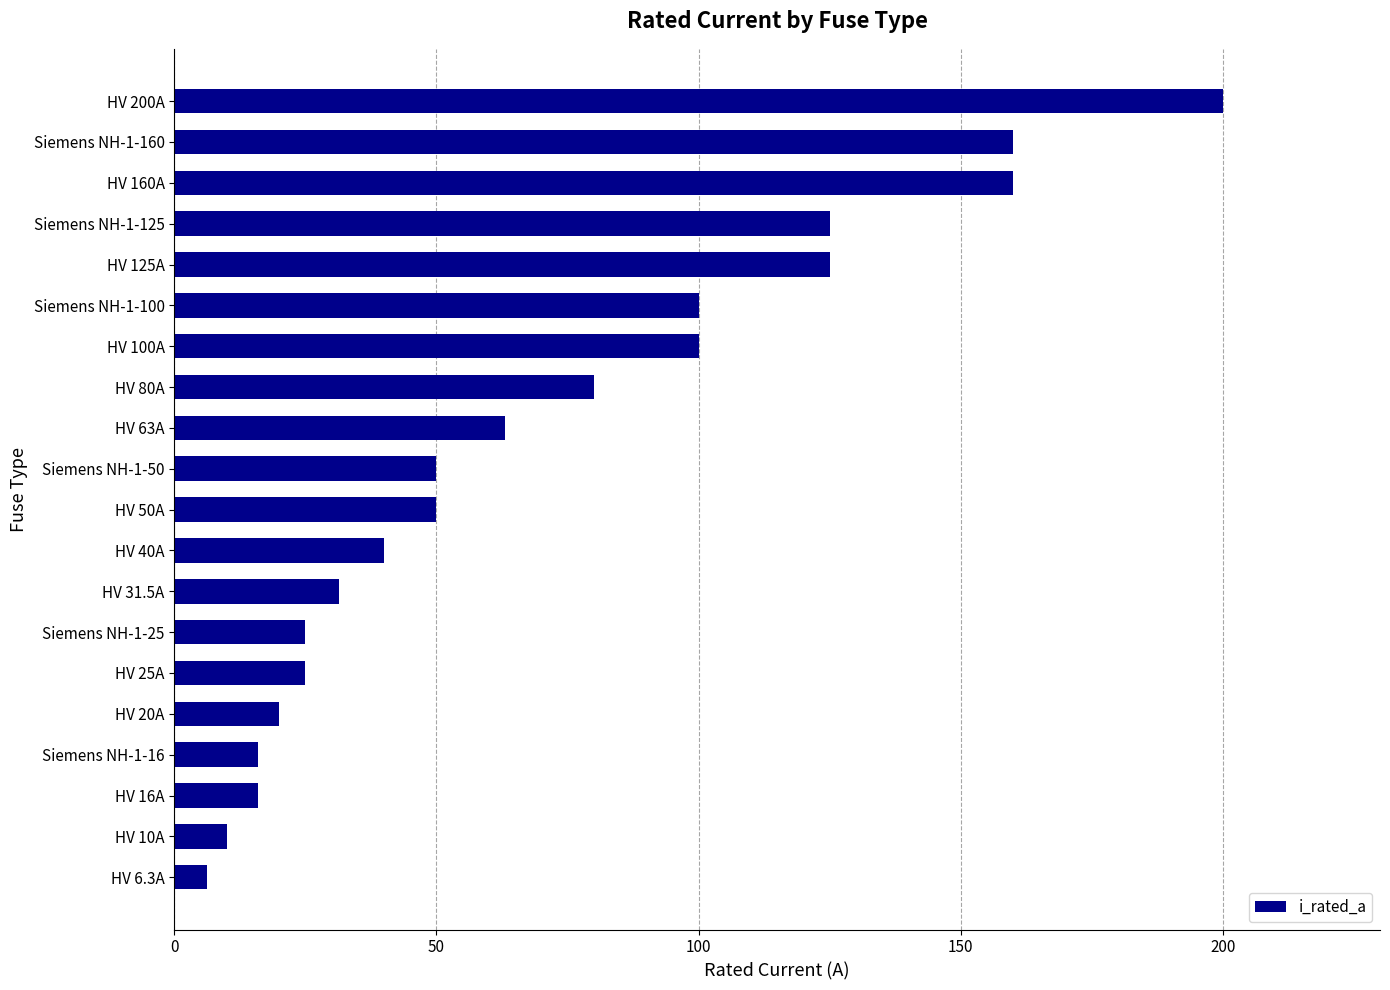

What is the sum of all values?

1402.8